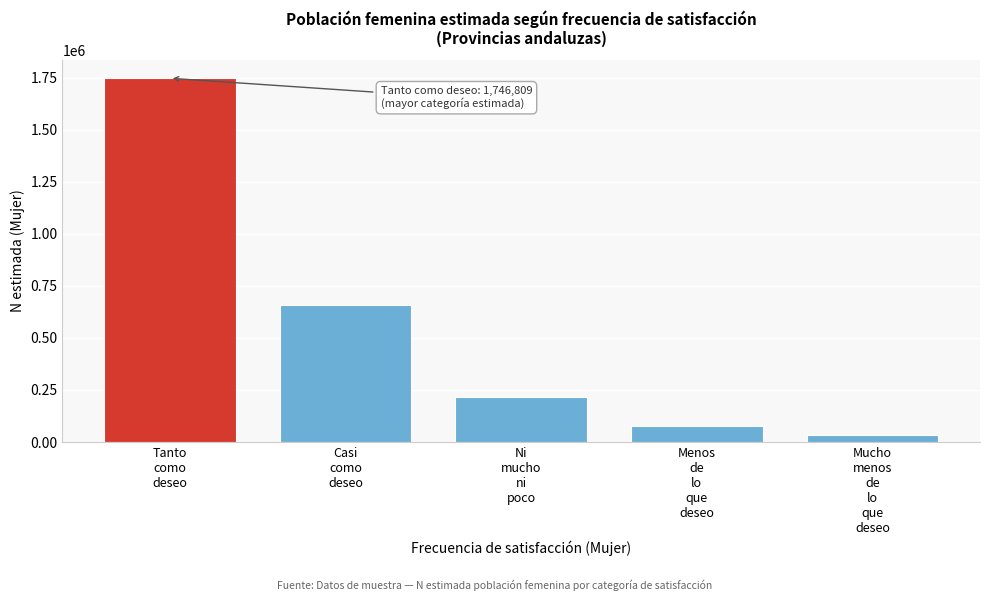

Reading left to right, what are all the values shown in this chart?

1746809	656545	218636	77484	33398